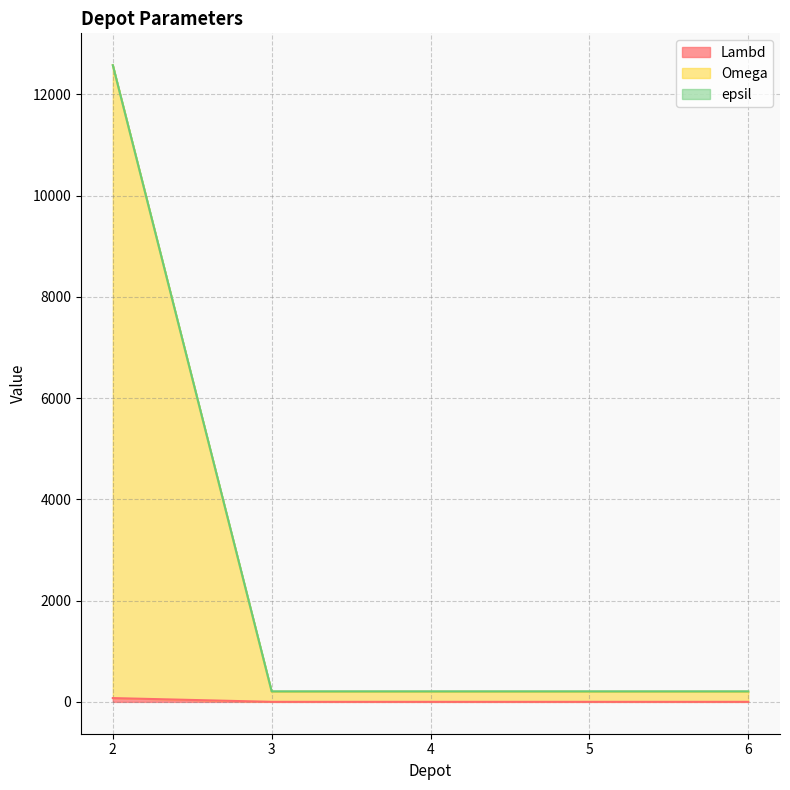

Does the chart display data point markers on the line(s)?

No